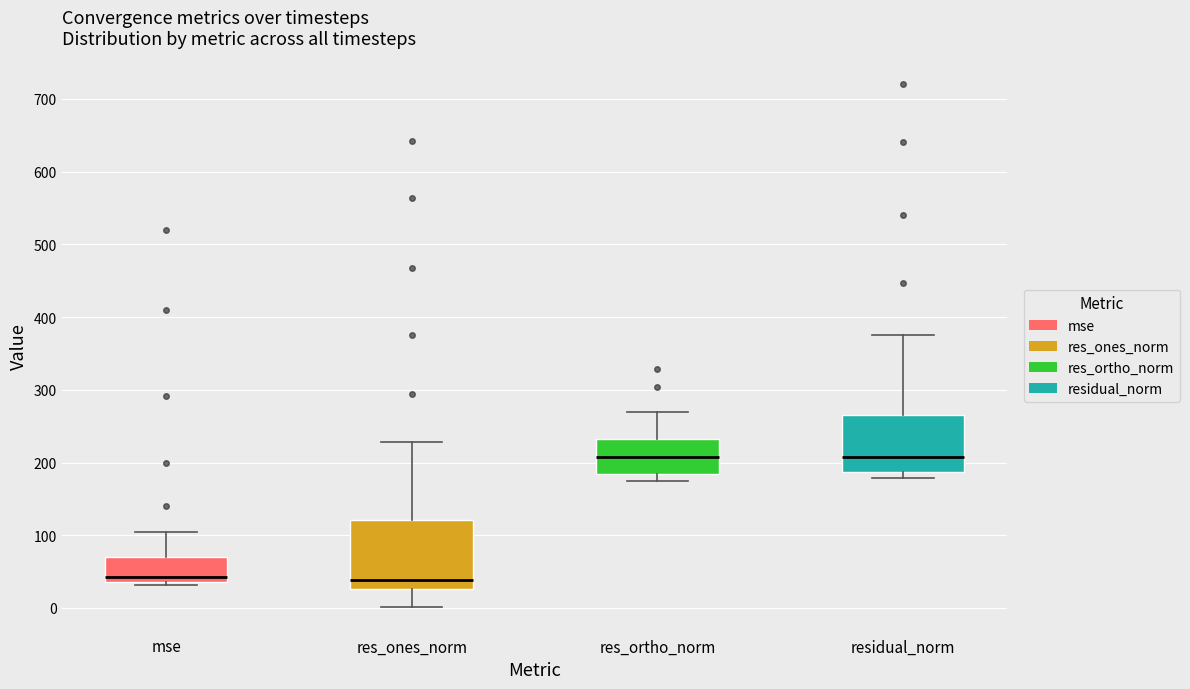

Comparing the boxes themselves (not the whiskers), which one is the tallest?

res_ones_norm